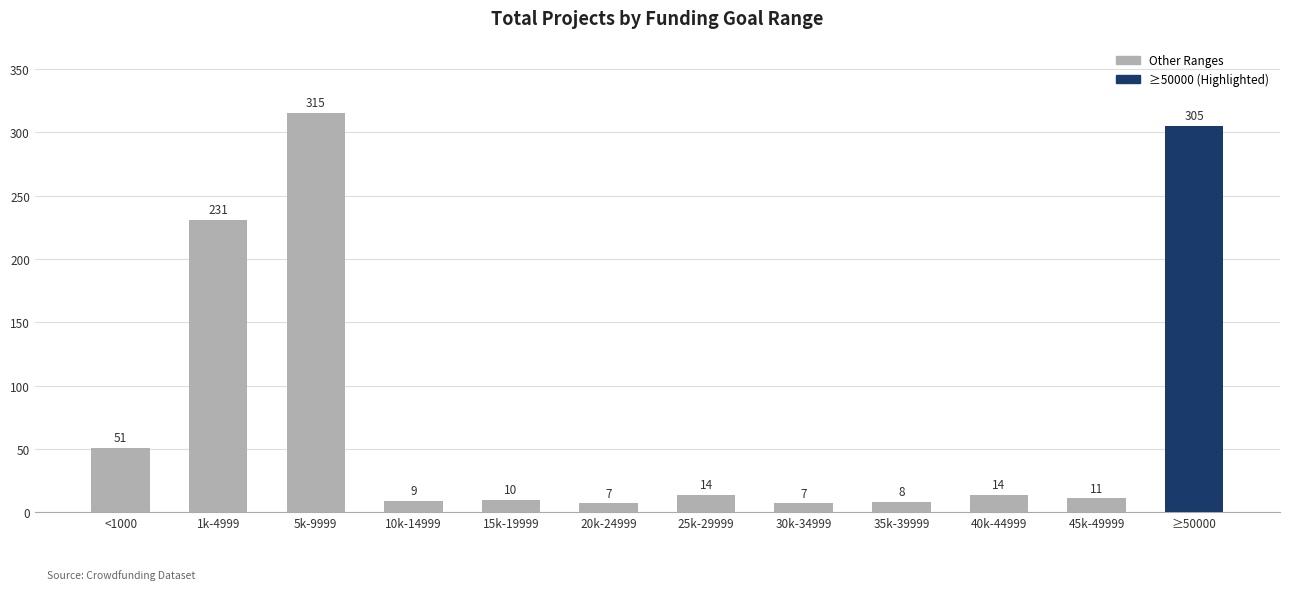

Reading left to right, list all the values displayed in this chart.

<1000=51	1k-4999=231	5k-9999=315	10k-14999=9	15k-19999=10	20k-24999=7	25k-29999=14	30k-34999=7	35k-39999=8	40k-44999=14	45k-49999=11	≥50000=305